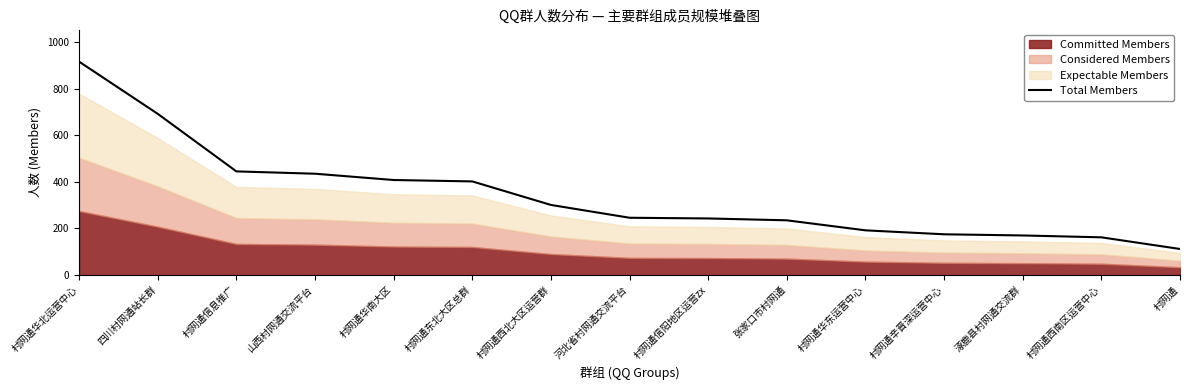

Where is the data nearest to the value 514?

村网通信息推广